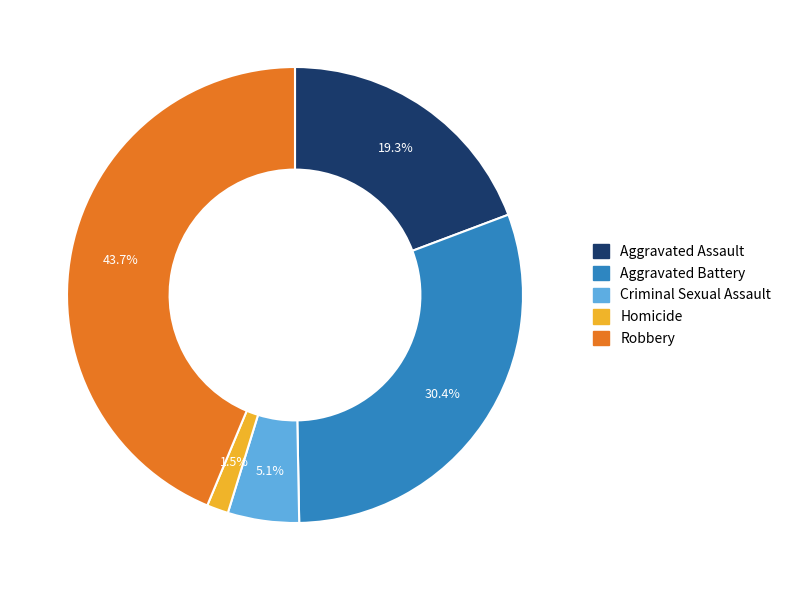

Which category has the smallest portion of the pie?

Homicide